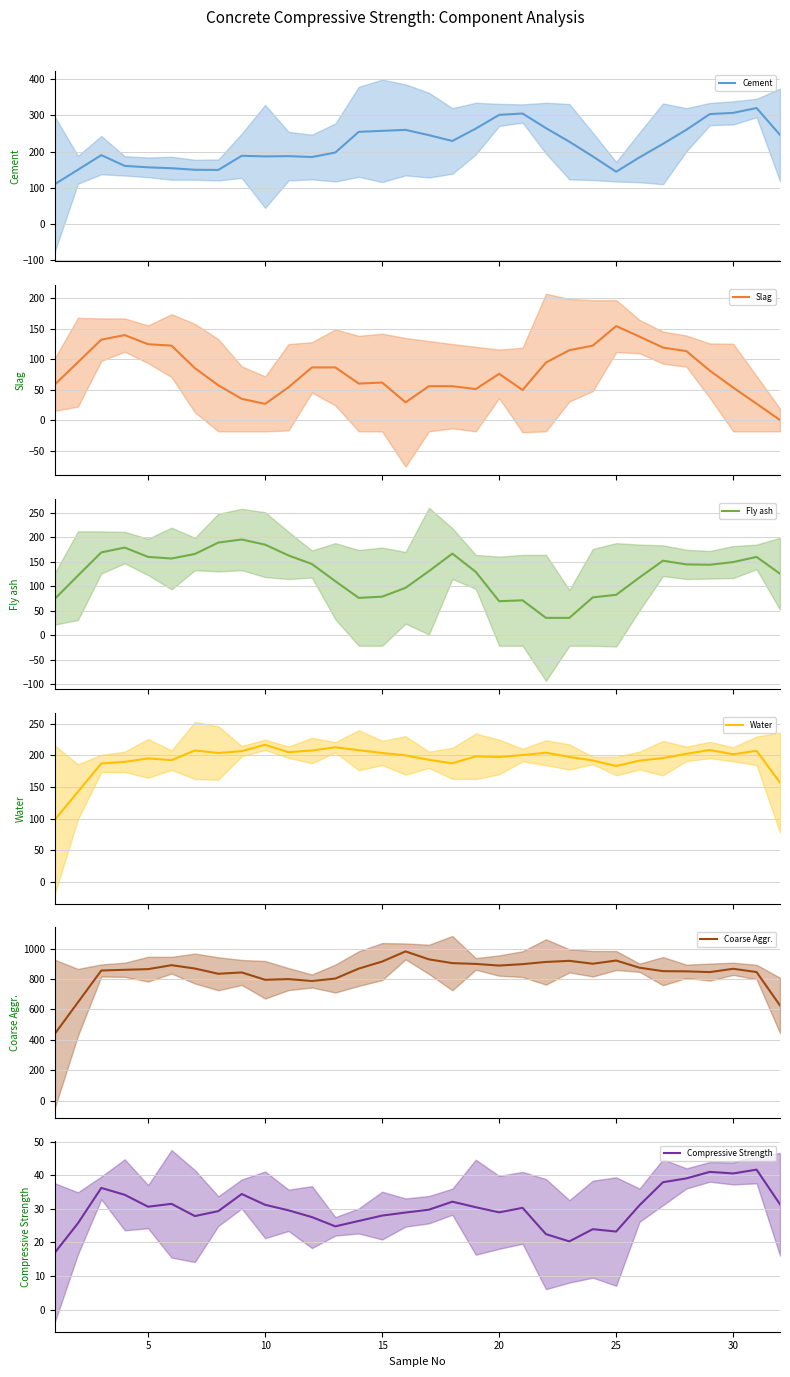

Count the number of data series in this chart.

6